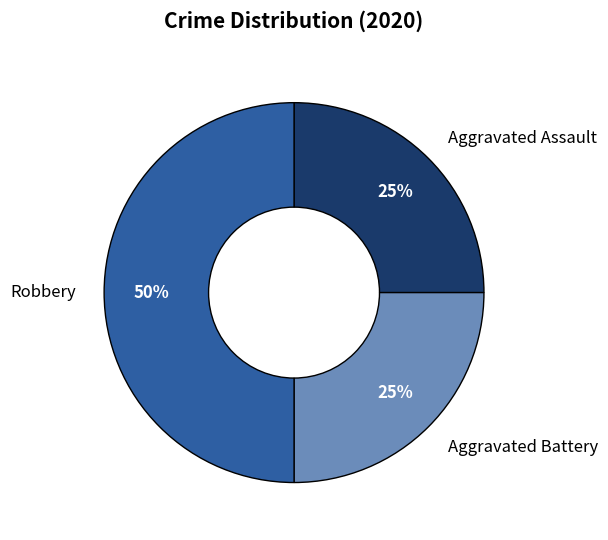

Is the sum of Aggravated Assault and Robbery greater than half?

Yes